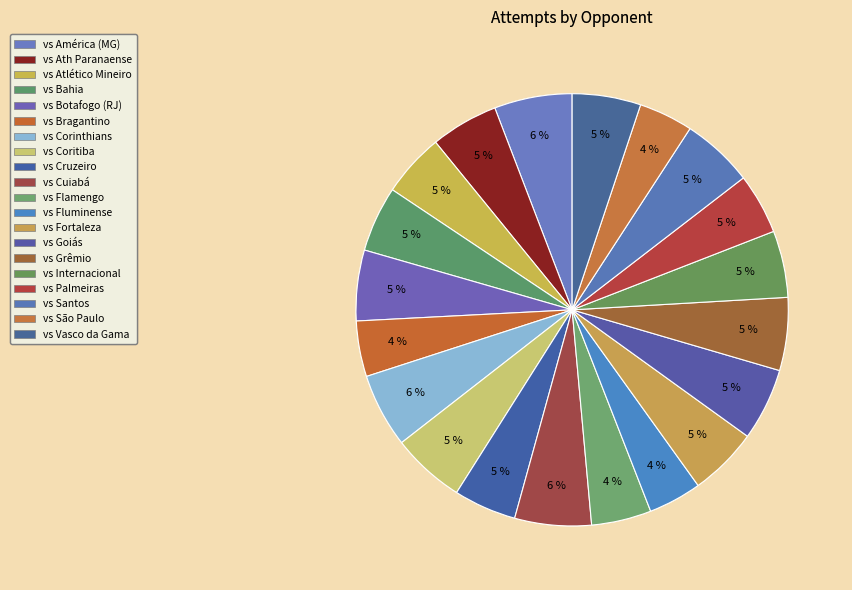

Approximately how many times larger is the value at vs Ath Paranaense compared to vs Grêmio?

0.9